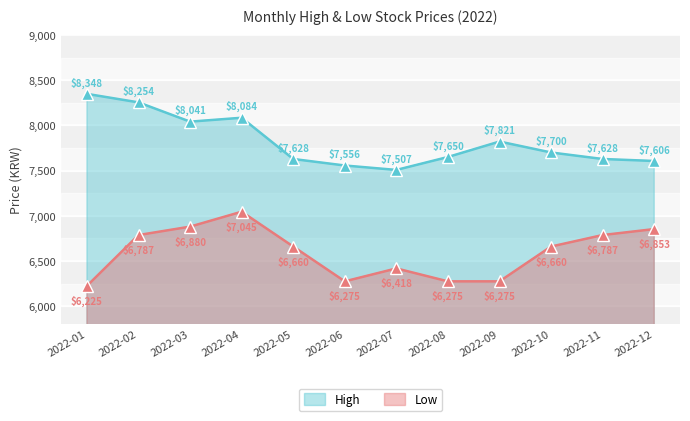

True or false: High and Low cross at least once.

False